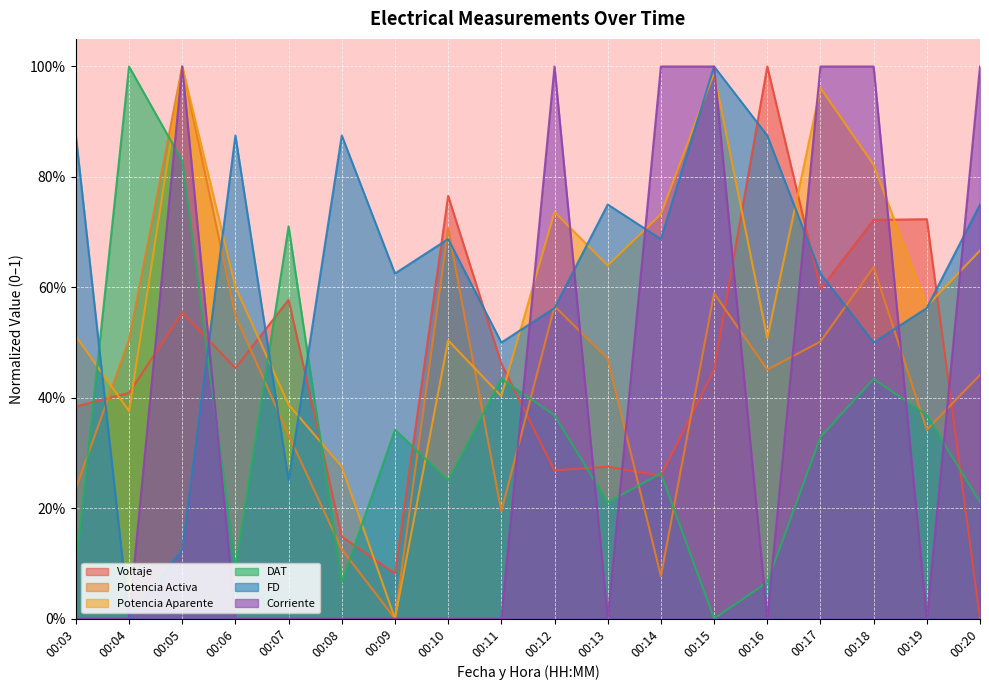

Reading left to right, extract all data points from this chart.

Voltaje: 00:03=0.4	00:04=0.4	00:05=0.6	00:06=0.5	00:07=0.6	00:08=0.1	00:09=0.1	00:10=0.8	00:11=0.5	00:12=0.3	00:13=0.3	00:14=0.3	00:15=0.5	00:16=1.0	00:17=0.6	00:18=0.7	00:19=0.7	00:20=0.0
Potencia Activa: 00:03=0.2	00:04=0.5	00:05=1.0	00:06=0.5	00:07=0.3	00:08=0.1	00:09=0.0	00:10=0.7	00:11=0.2	00:12=0.6	00:13=0.5	00:14=0.1	00:15=0.6	00:16=0.5	00:17=0.5	00:18=0.6	00:19=0.3	00:20=0.4
Potencia Aparente: 00:03=0.5	00:04=0.4	00:05=1.0	00:06=0.6	00:07=0.4	00:08=0.3	00:09=0.0	00:10=0.5	00:11=0.4	00:12=0.7	00:13=0.6	00:14=0.7	00:15=1.0	00:16=0.5	00:17=1.0	00:18=0.8	00:19=0.6	00:20=0.7
DAT: 00:03=0.1	00:04=1.0	00:05=0.8	00:06=0.1	00:07=0.7	00:08=0.1	00:09=0.3	00:10=0.2	00:11=0.4	00:12=0.4	00:13=0.2	00:14=0.3	00:15=0.0	00:16=0.1	00:17=0.3	00:18=0.4	00:19=0.4	00:20=0.2
FD: 00:03=0.9	00:04=0.0	00:05=0.1	00:06=0.9	00:07=0.2	00:08=0.9	00:09=0.6	00:10=0.7	00:11=0.5	00:12=0.6	00:13=0.8	00:14=0.7	00:15=1.0	00:16=0.9	00:17=0.6	00:18=0.5	00:19=0.6	00:20=0.8
Corriente: 00:03=0.0	00:04=0.0	00:05=1.0	00:06=0.0	00:07=0.0	00:08=0.0	00:09=0.0	00:10=0.0	00:11=0.0	00:12=1.0	00:13=0.0	00:14=1.0	00:15=1.0	00:16=0.0	00:17=1.0	00:18=1.0	00:19=0.0	00:20=1.0